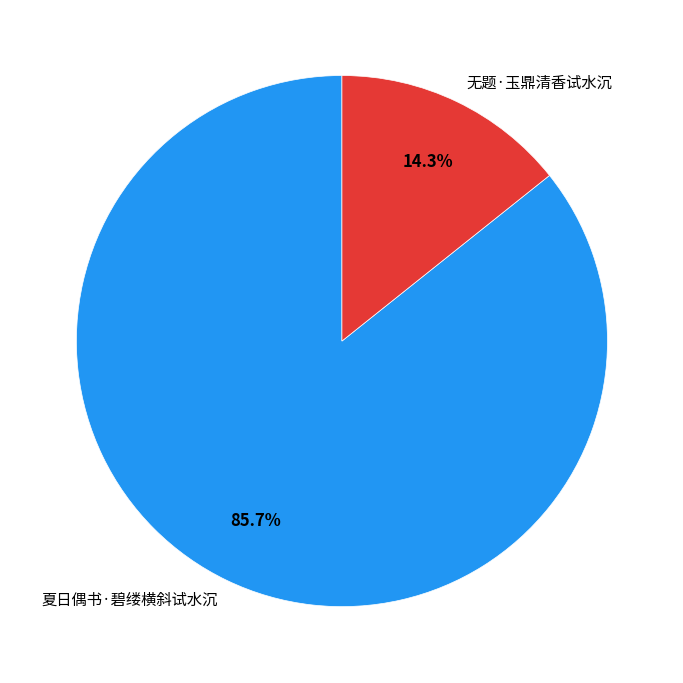

To the nearest percent, what is the difference between the largest and smallest slice percentages?

71%